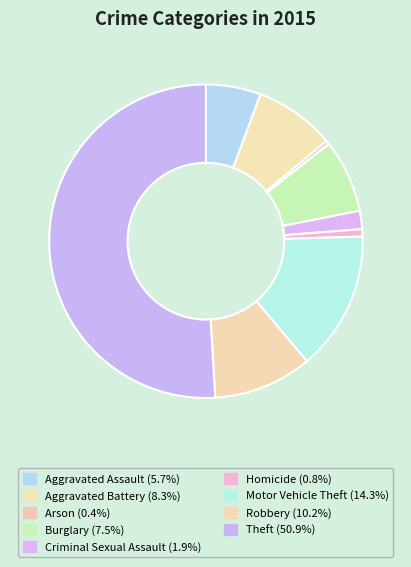

How many slices are in this pie chart?

9